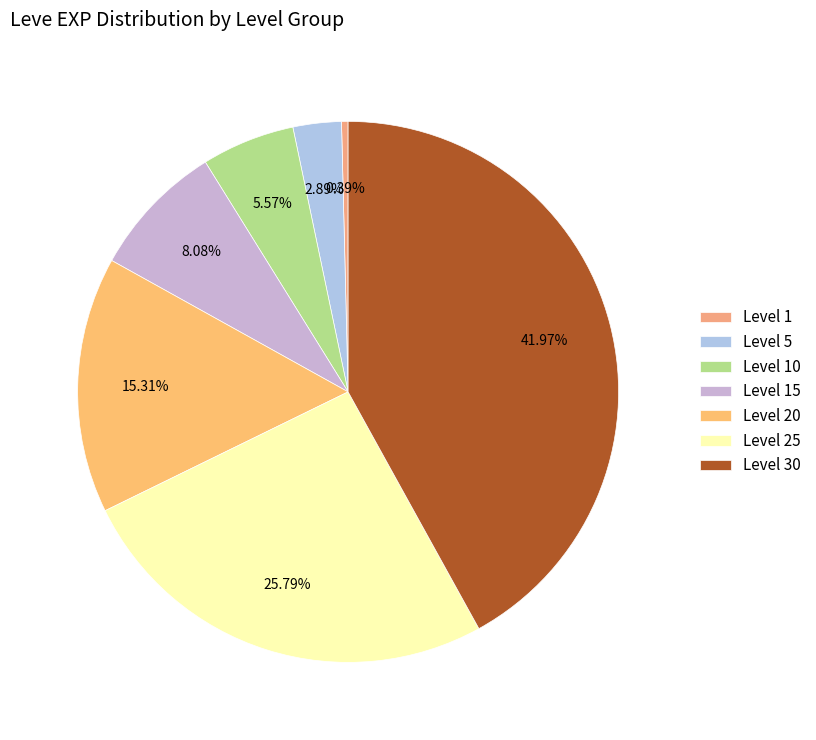

Rank the categories by value from highest to lowest.

Level 30, Level 25, Level 20, Level 15, Level 10, Level 5, Level 1